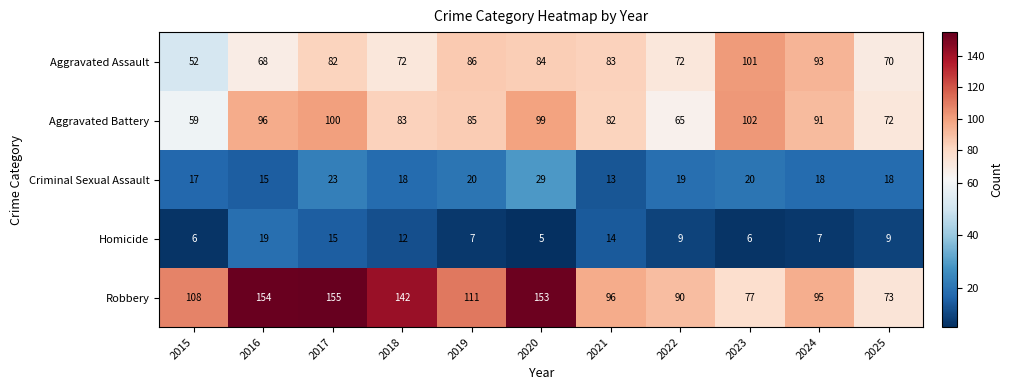

What is the minimum value for Aggravated Battery?

59